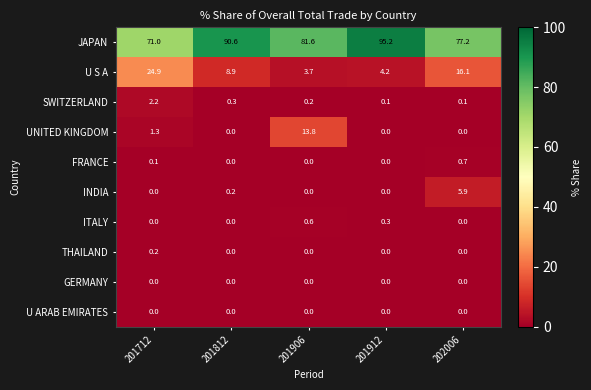

How many categories are shown in the chart?

5